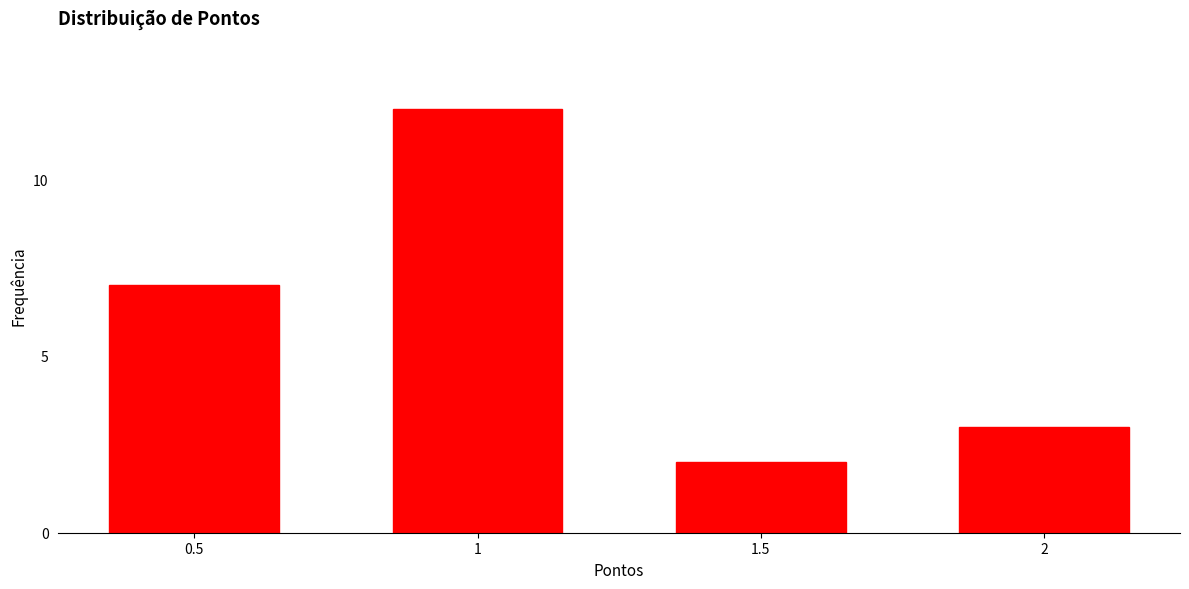

Reading right to left, list all the values displayed in this chart.

2=3	1.5=2	1=12	0.5=7